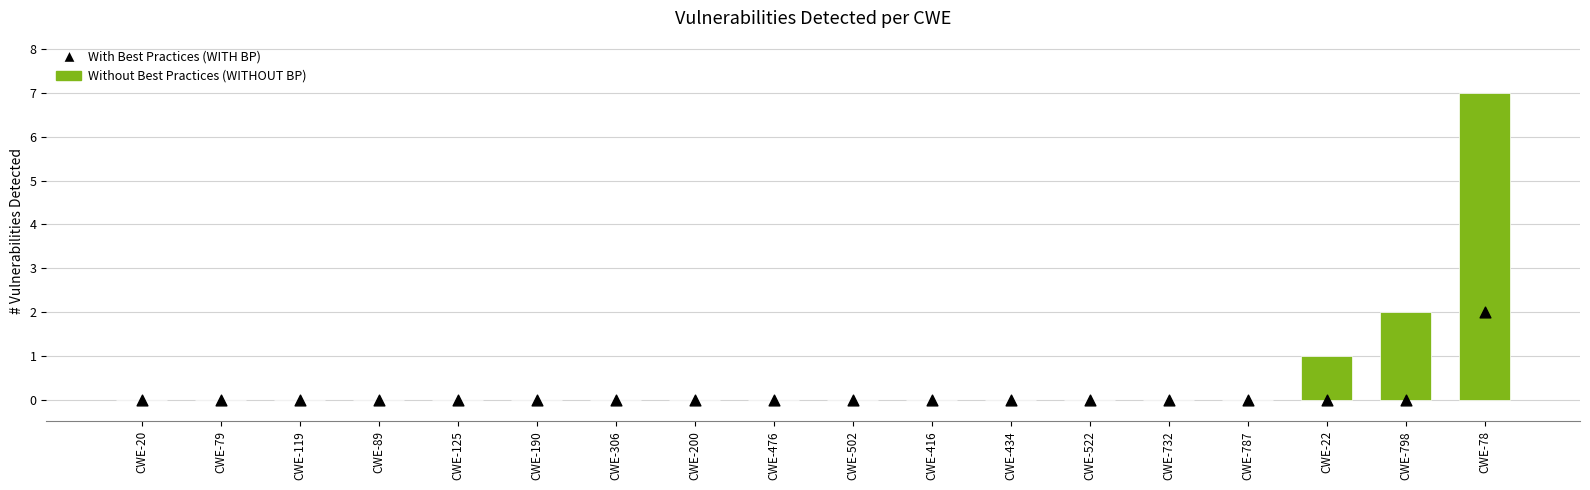

At which category is the sum across all series the highest?

CWE-78